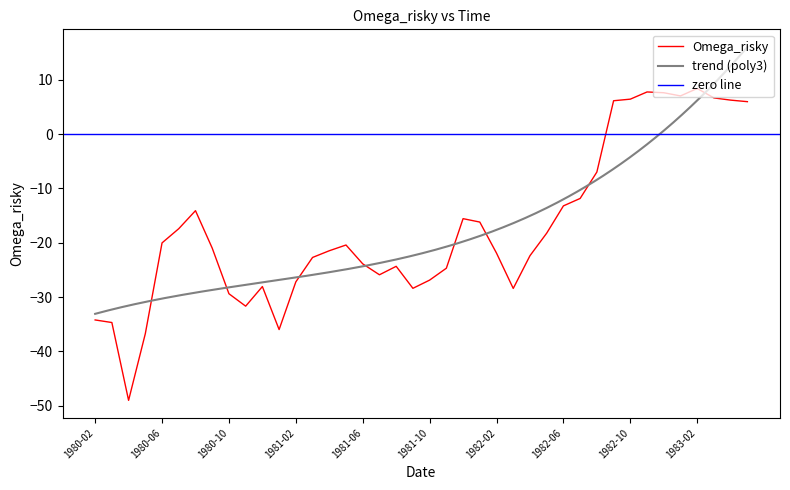

What is the difference between the values at 1981-08 and 1982-04?

2.0